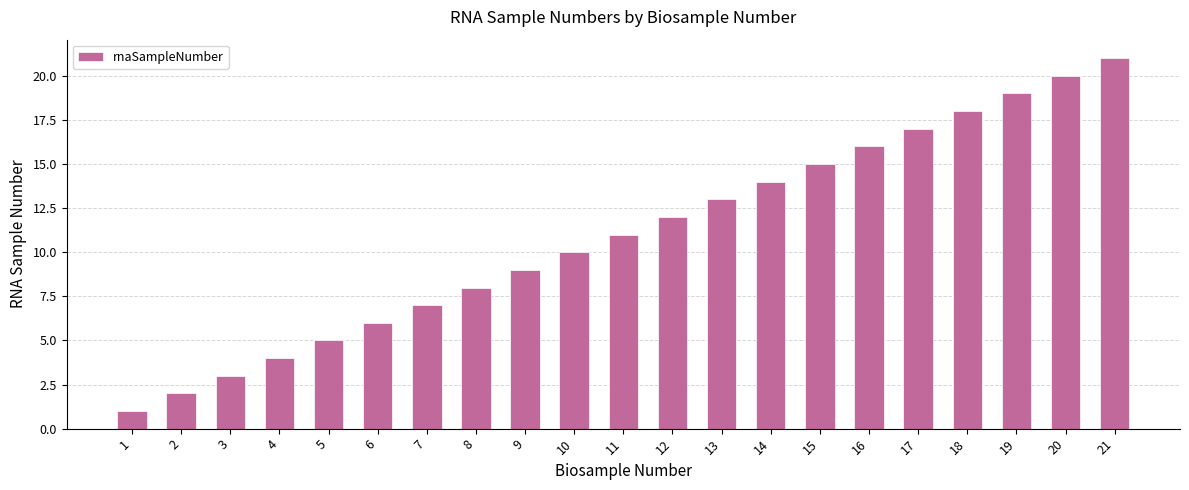

Is it true that the value at 15 is 15?

True